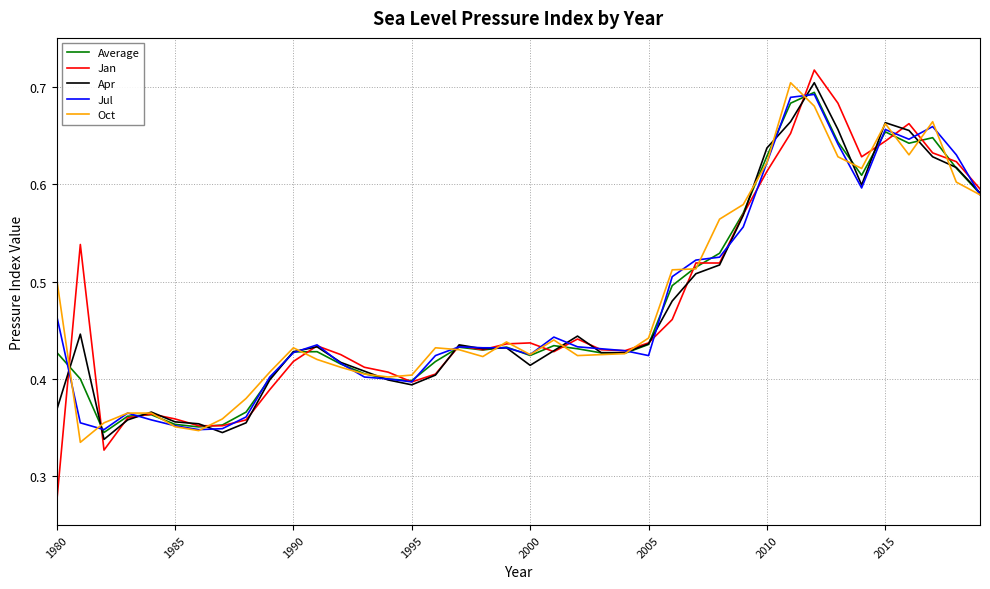

Which series has the widest spread of values?

Jan